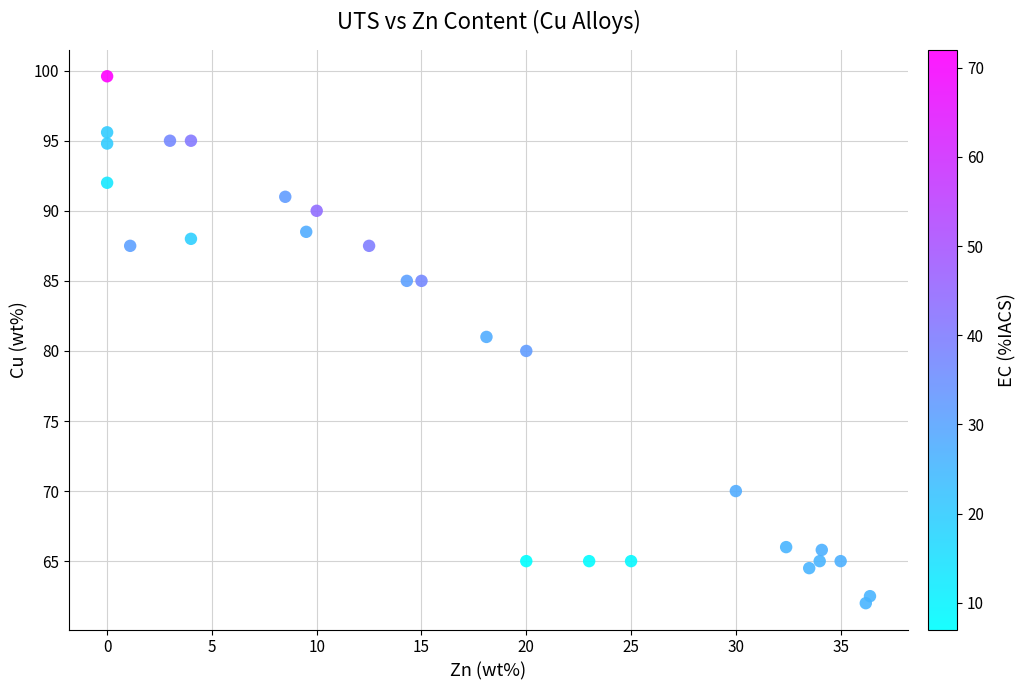

What is the range of X values (max minus min)?

36.4